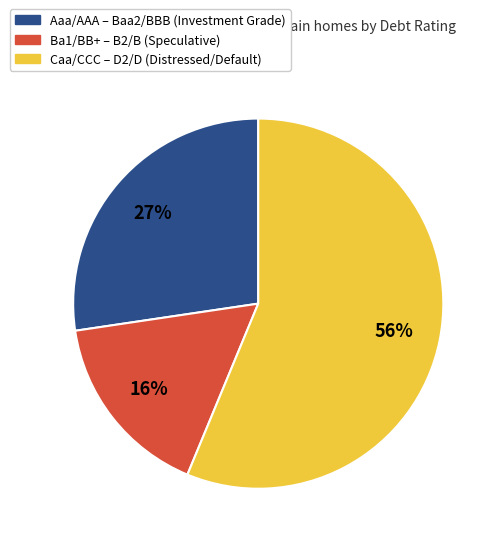

To the nearest percent, what is the difference between the largest and smallest slice percentages?

40%